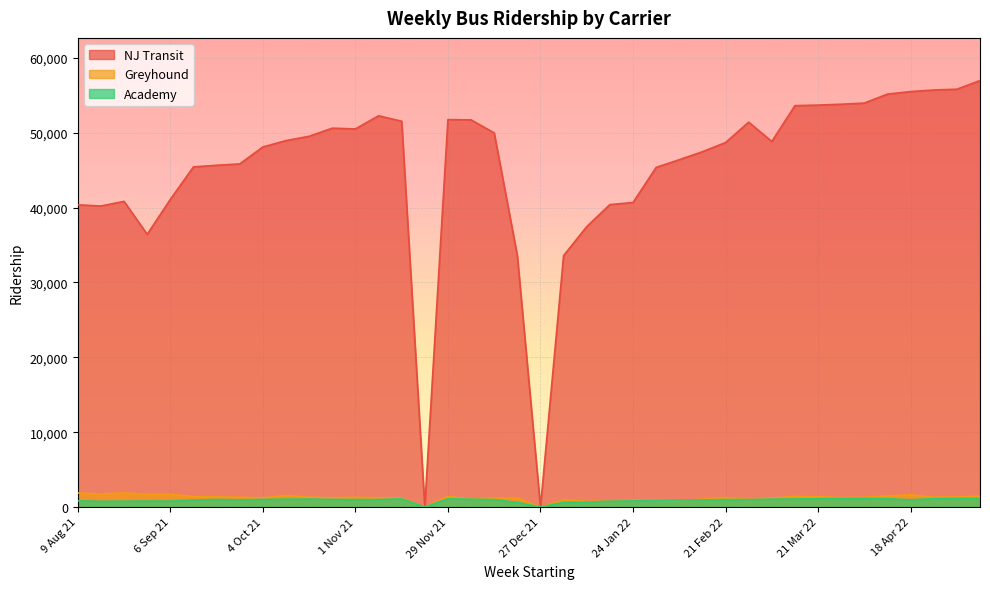

At which label does Academy reach its minimum?

22 Nov 21